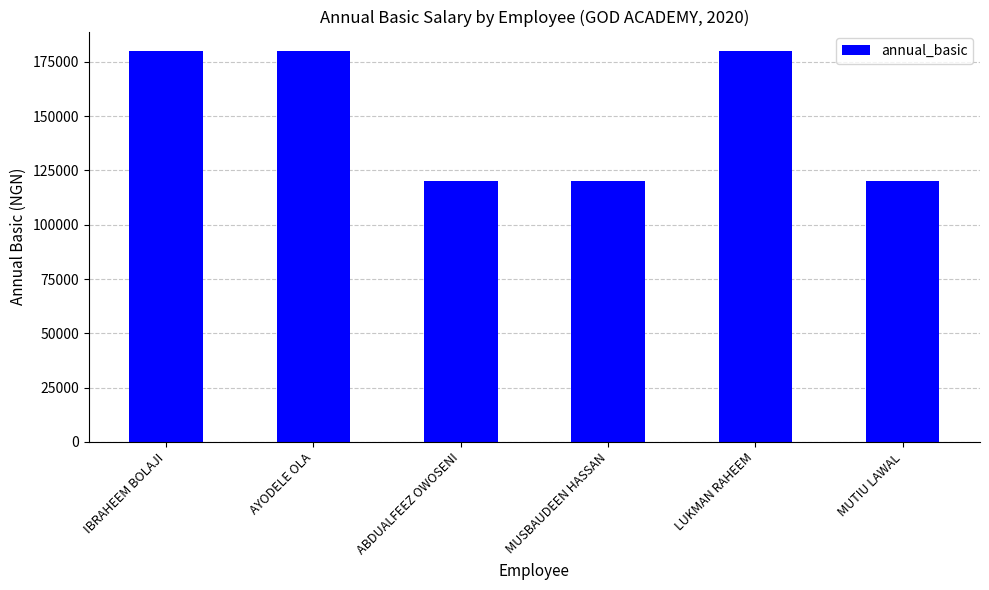

Is it true that the value at LUKMAN RAHEEM is 104044?

False